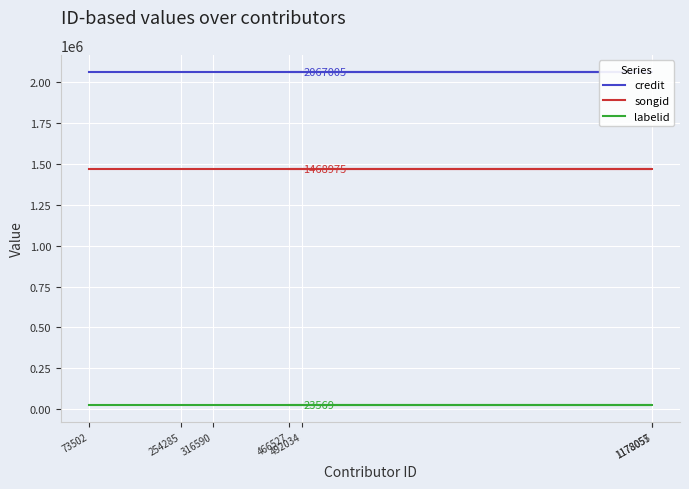

How many lines are shown in the chart?

3